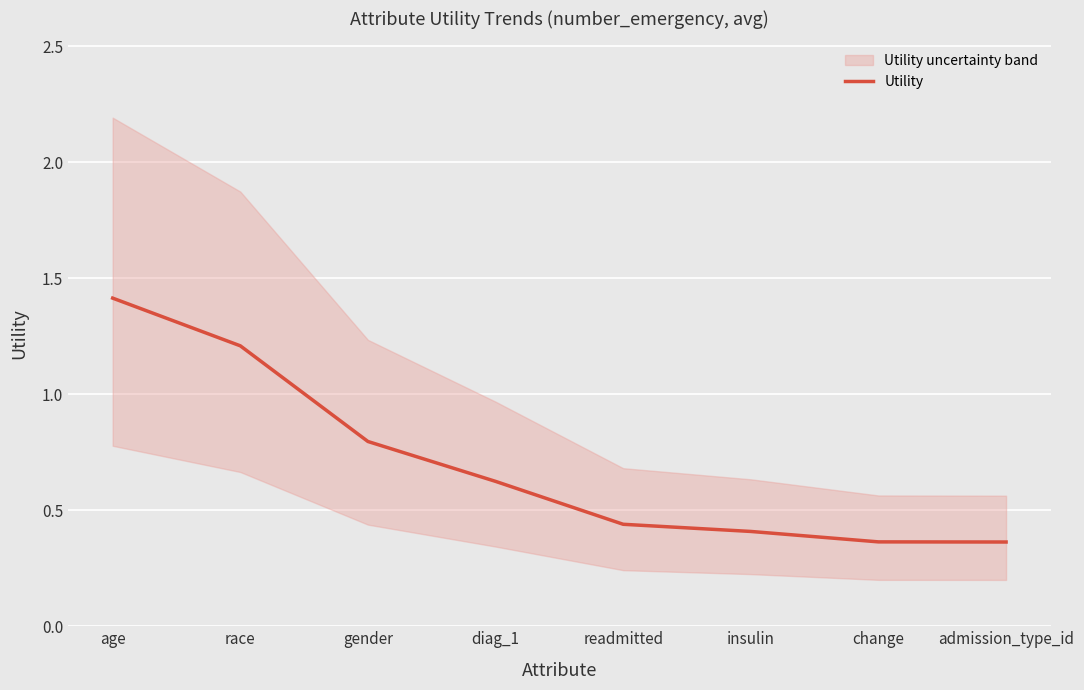

Is it true that the value at admission_type_id is 0.4?

True